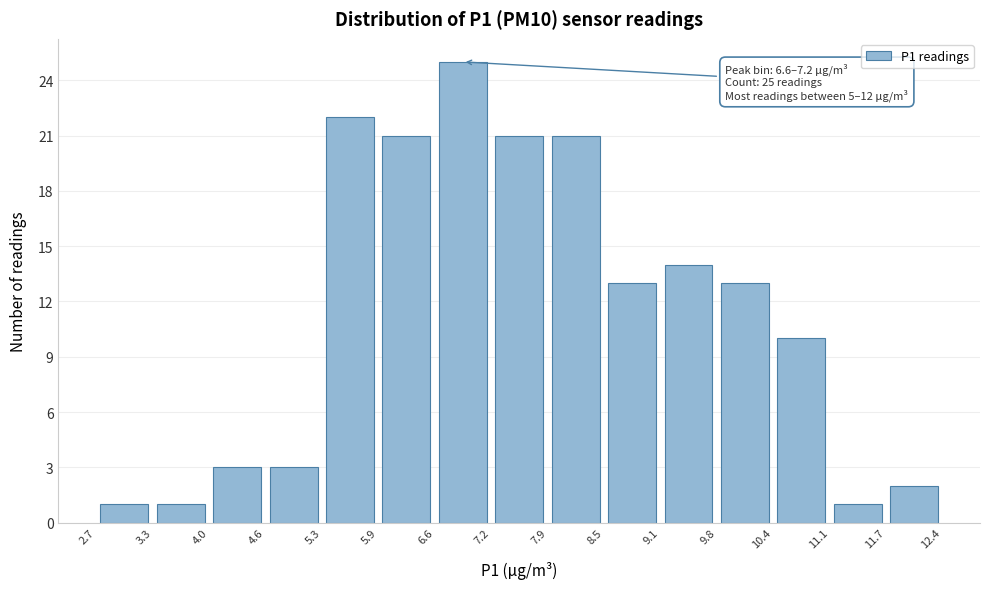

Which range on the x-axis has the tallest bar?

6.6 to 7.2